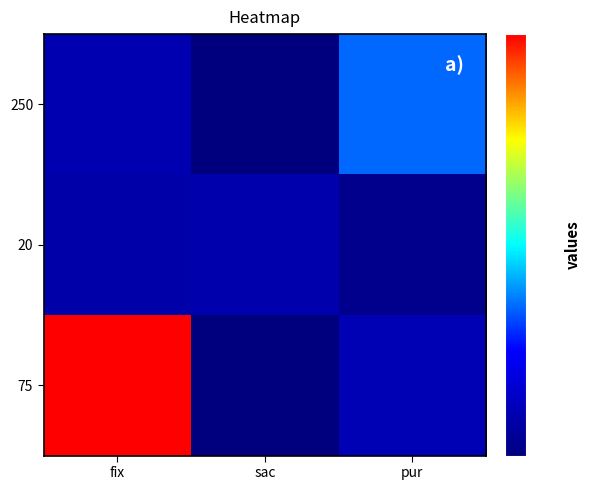

At how many categories does at least one series exceed 139?

2